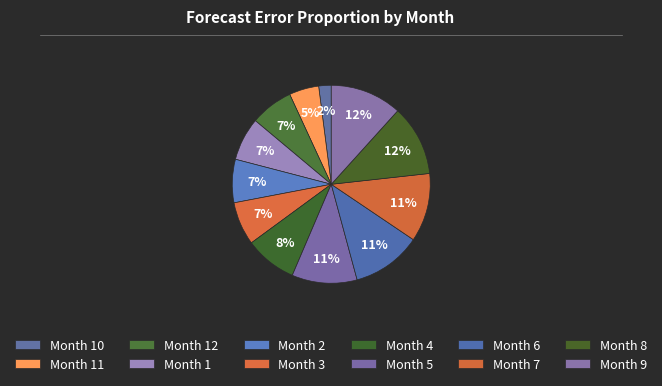

Which category has the biggest portion of the pie?

9